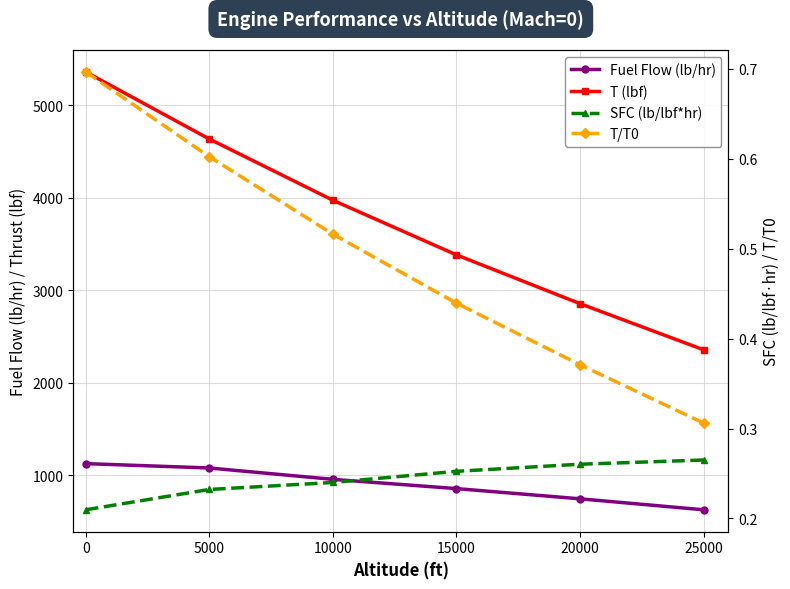

At how many categories does at least one series exceed 1358?

6